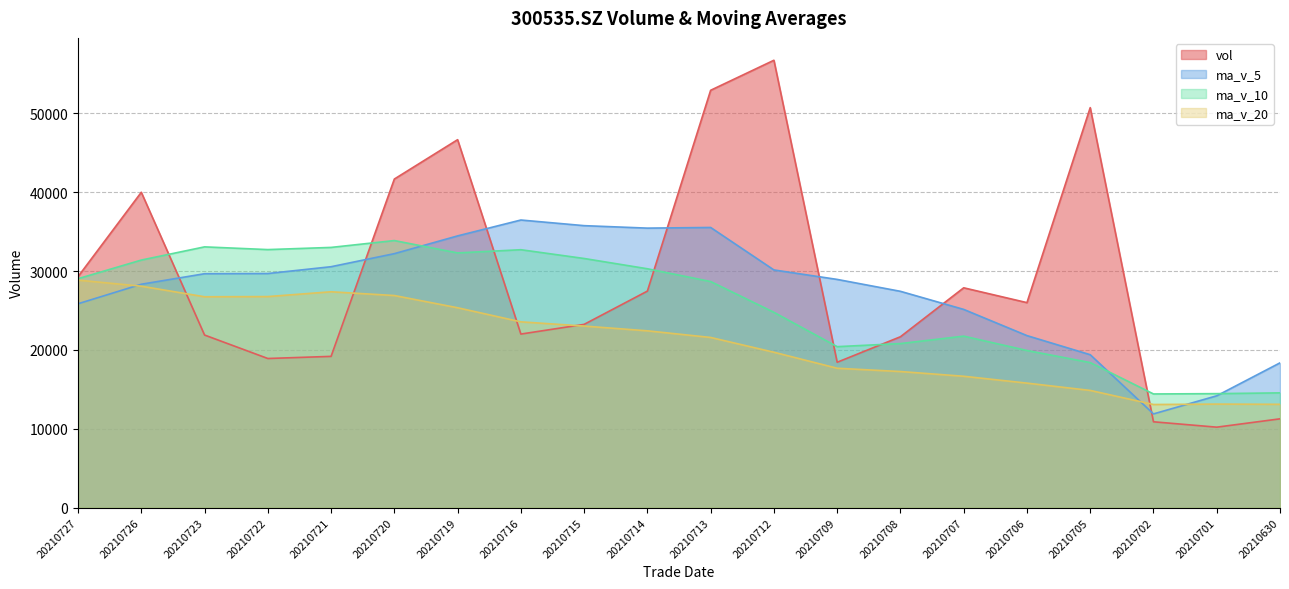

Which series changed the most between 20210727 and 20210701?

vol